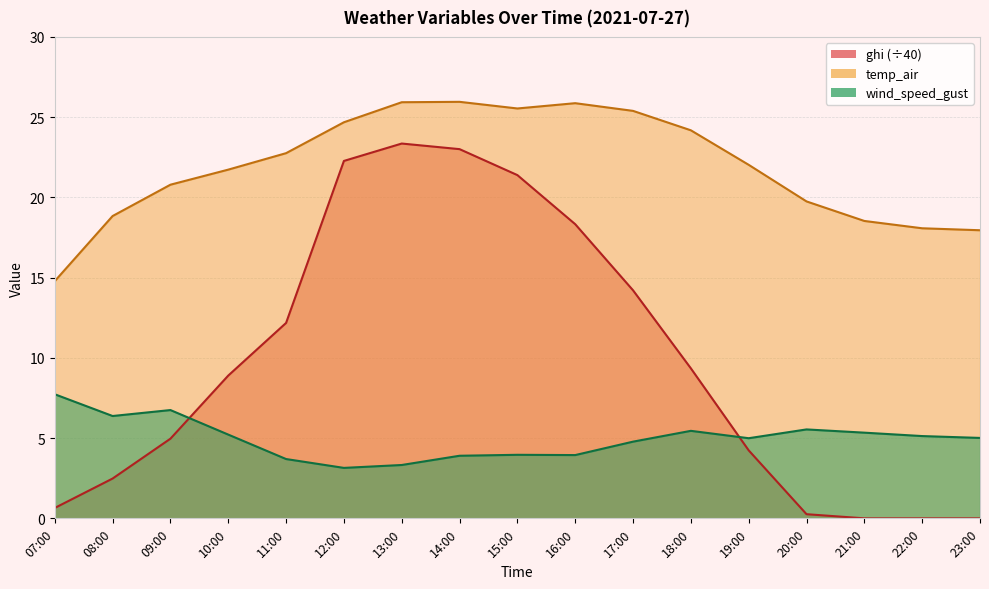

How many positive values does the ghi series have?

14